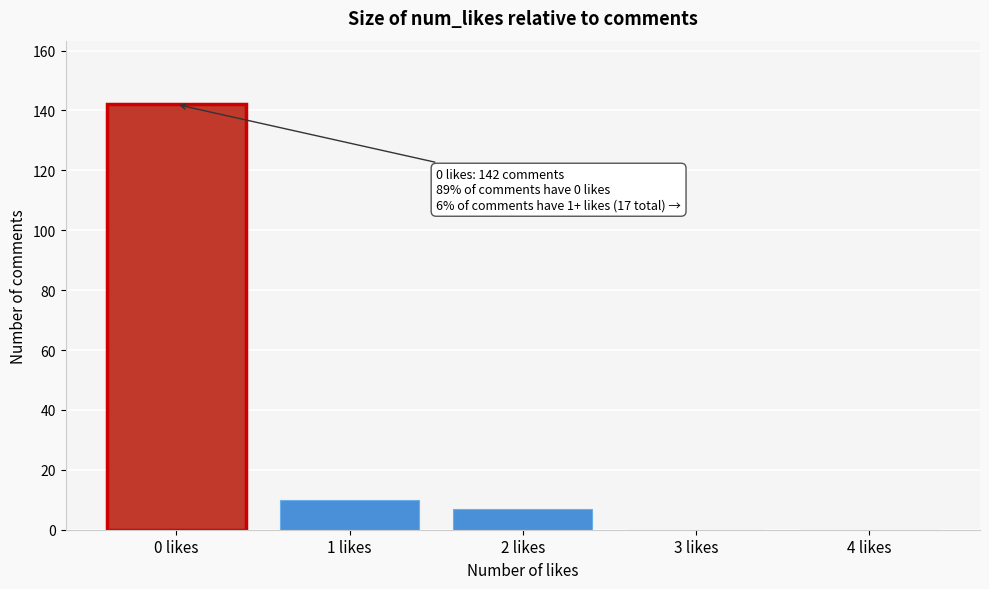

Reading left to right, list all the values displayed in this chart.

0 likes=142	1 likes=10	2 likes=7	3 likes=0	4 likes=0